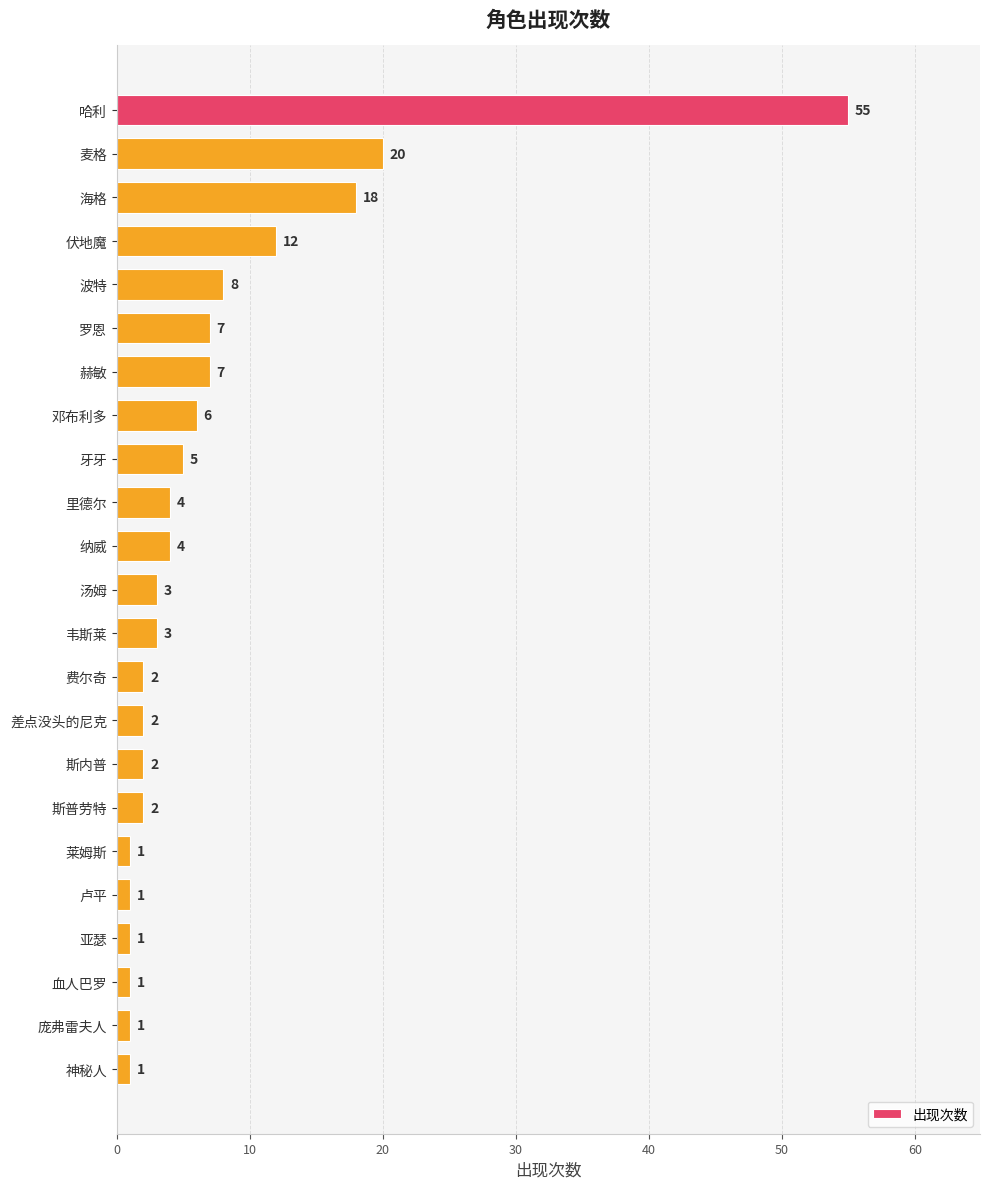

What is the difference between the maximum and minimum values?

54